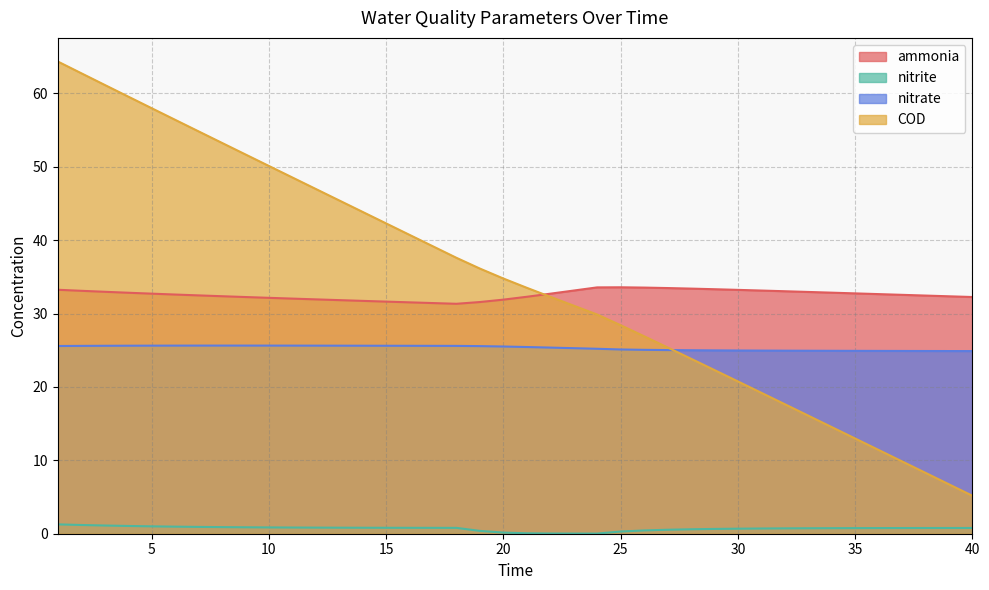

At which category is the sum across all series the highest?

1